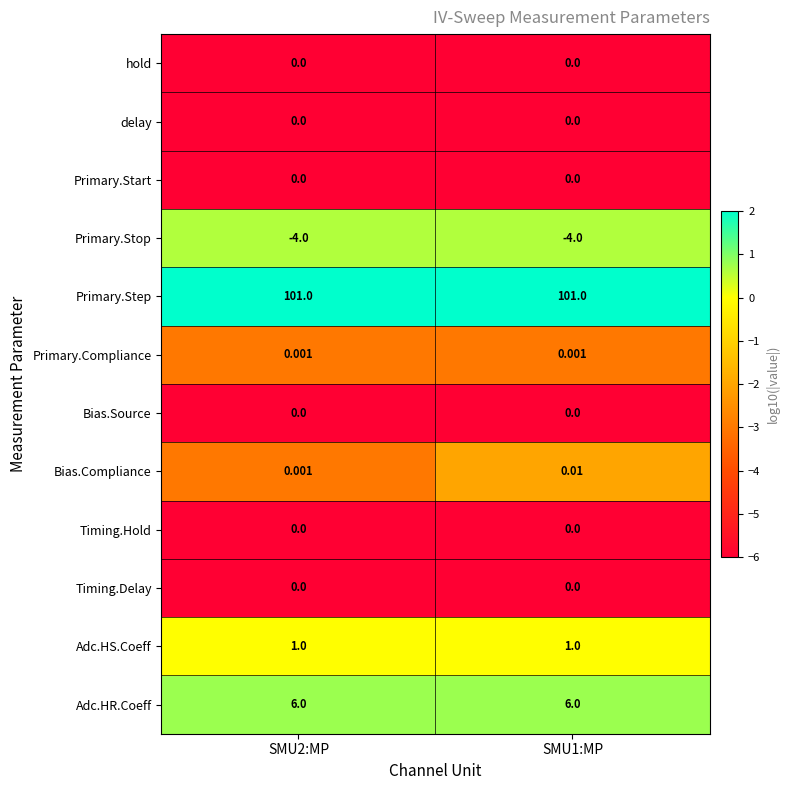

Which series has the widest spread of values?

Bias.Compliance